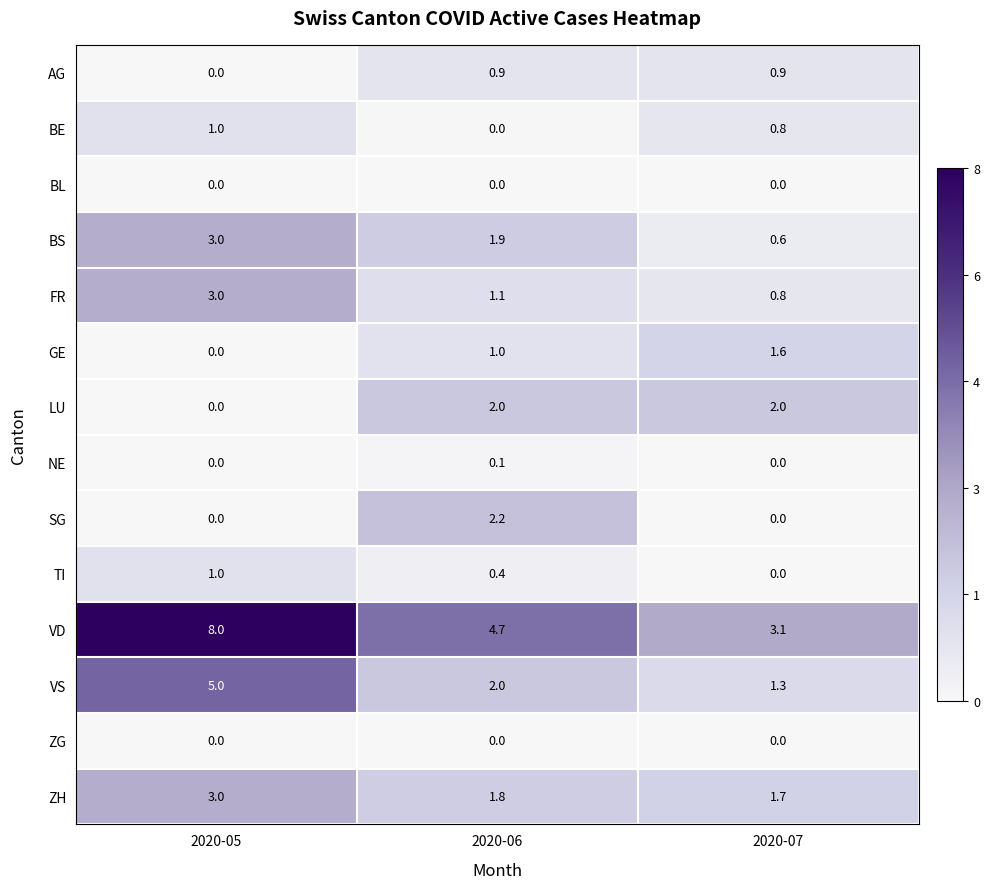

What is the greatest value displayed?

8.0